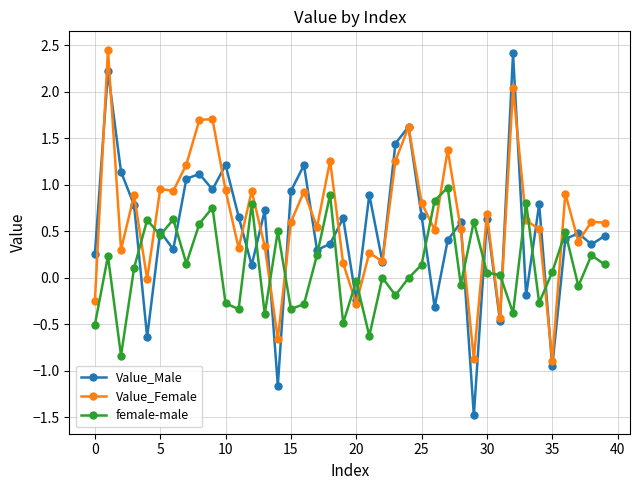

Which series has the largest total across all categories?

Value_Female